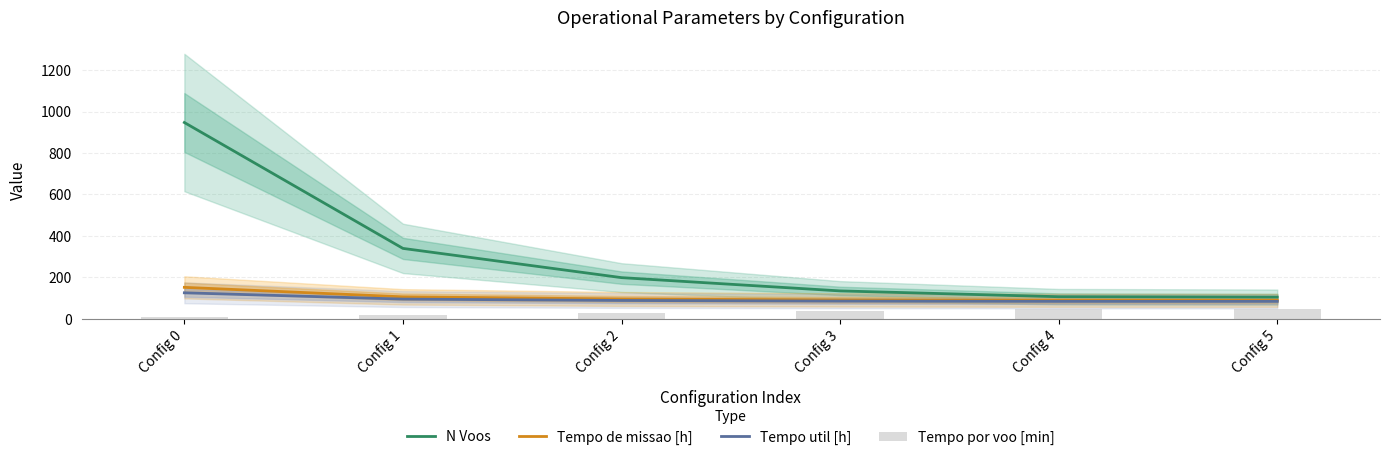

At which category does the chart reach its peak across all series?

Config 0